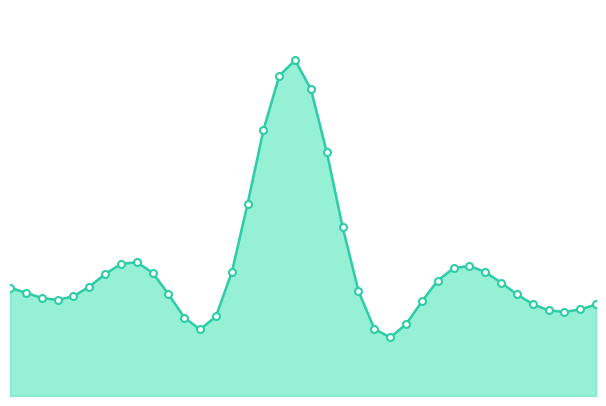

Is this an area chart (filled region under the line)?

Yes